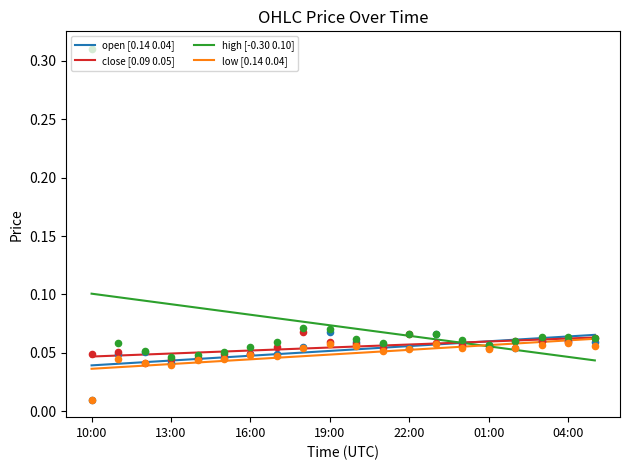

Which series has the largest total across all categories?

high [-0.30 0.10]